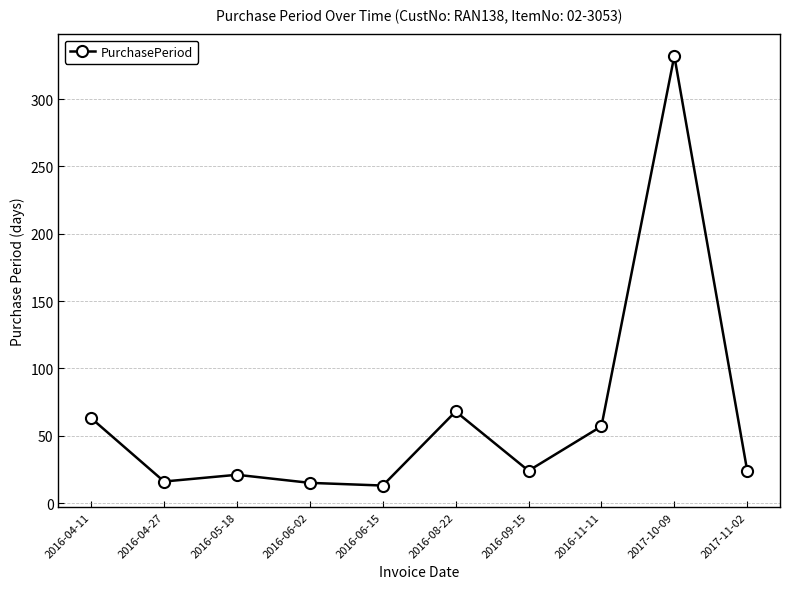

What value does the data have at 2016-11-11?

57